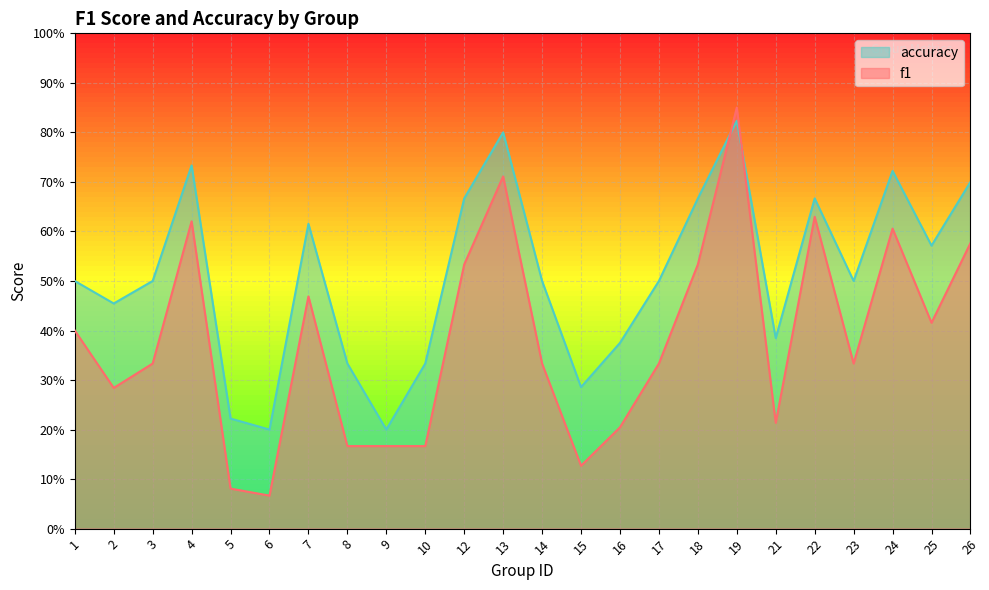

How many lines are shown in the chart?

2